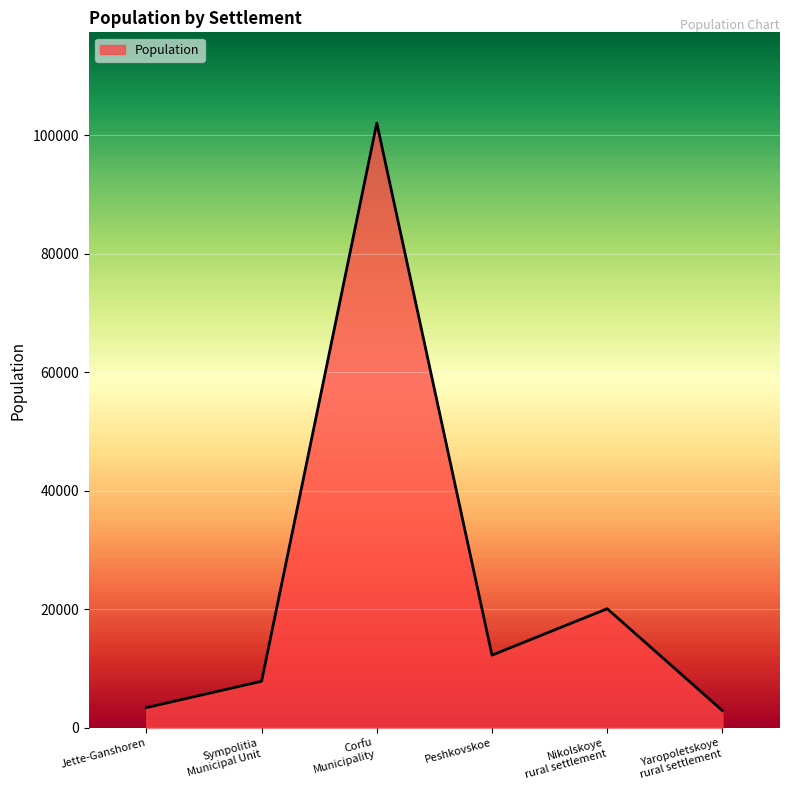

What position from the left is Peshkovskoe?

4